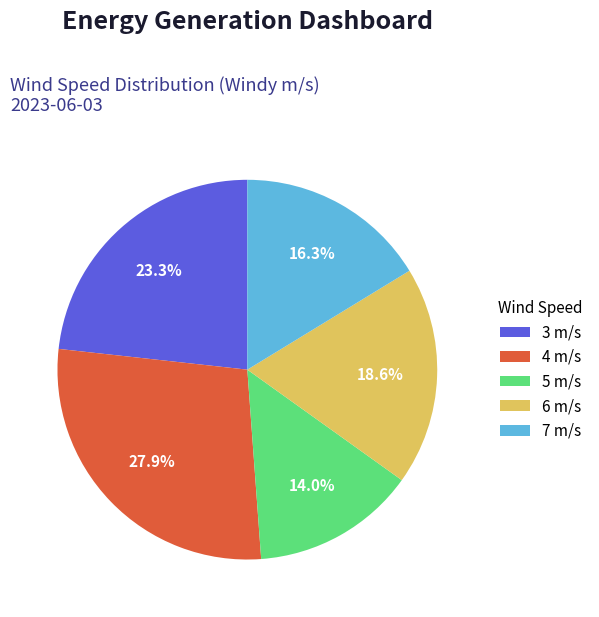

To the nearest percent, what portion does 4 represent?

28%